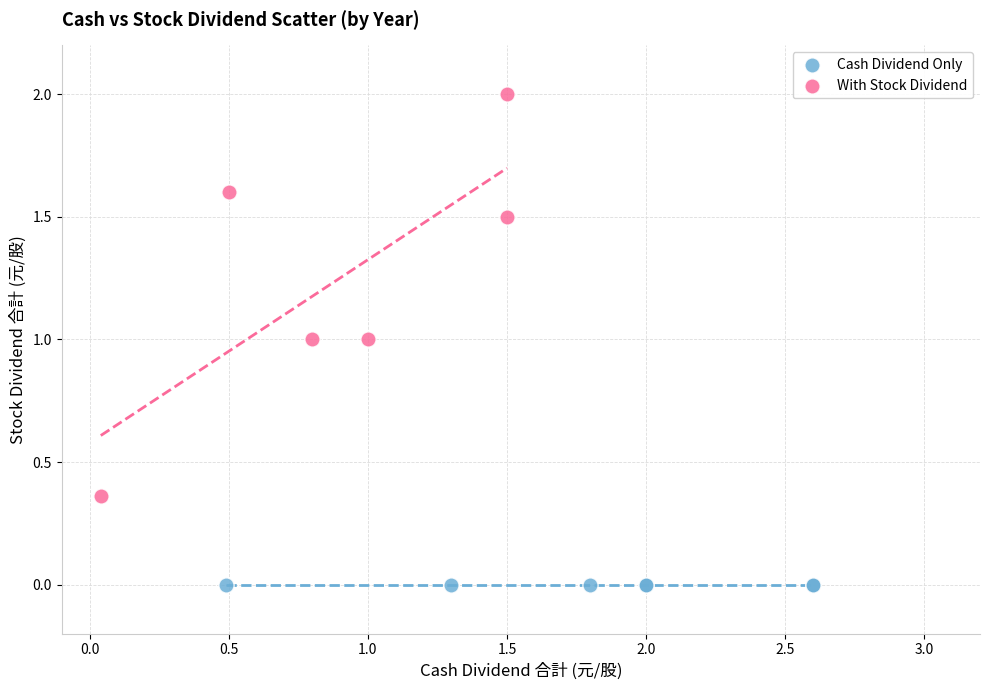

Which series reaches the maximum Y coordinate?

With Stock Dividend